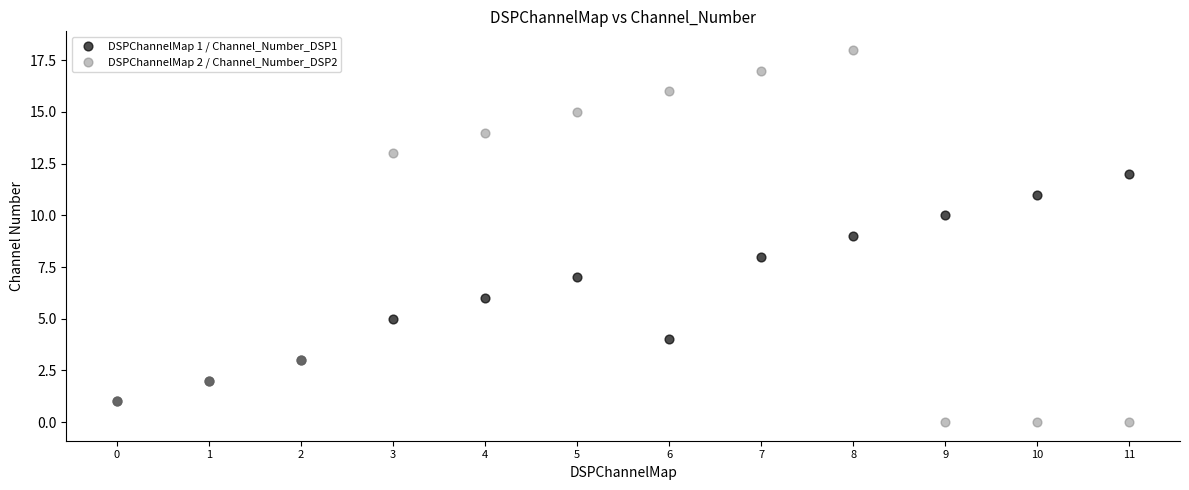

Which series has the widest spread of Y values?

DSPChannelMap 2 / Channel_Number_DSP2